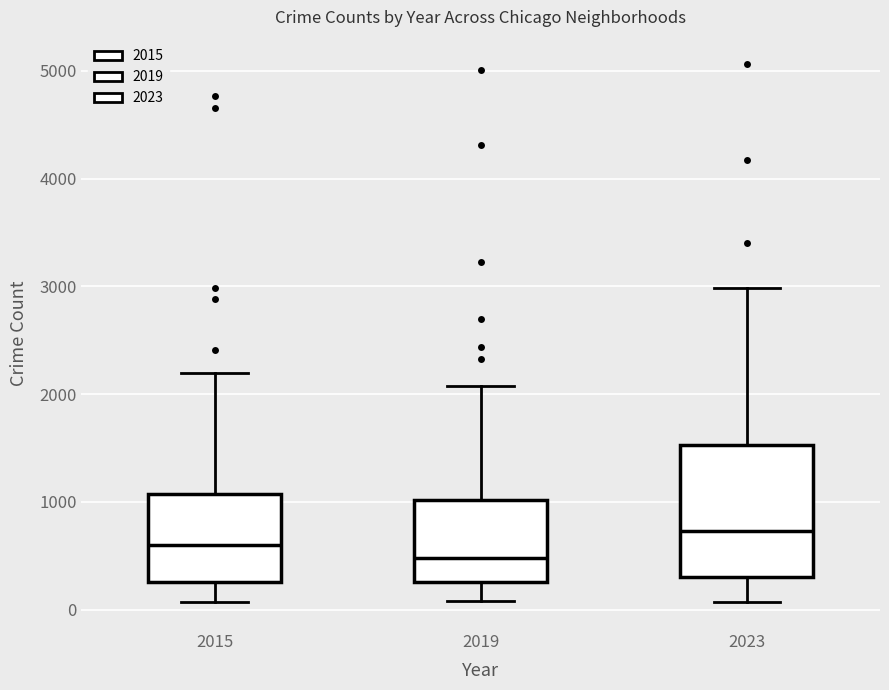

Which box has the lowest median line?

2019